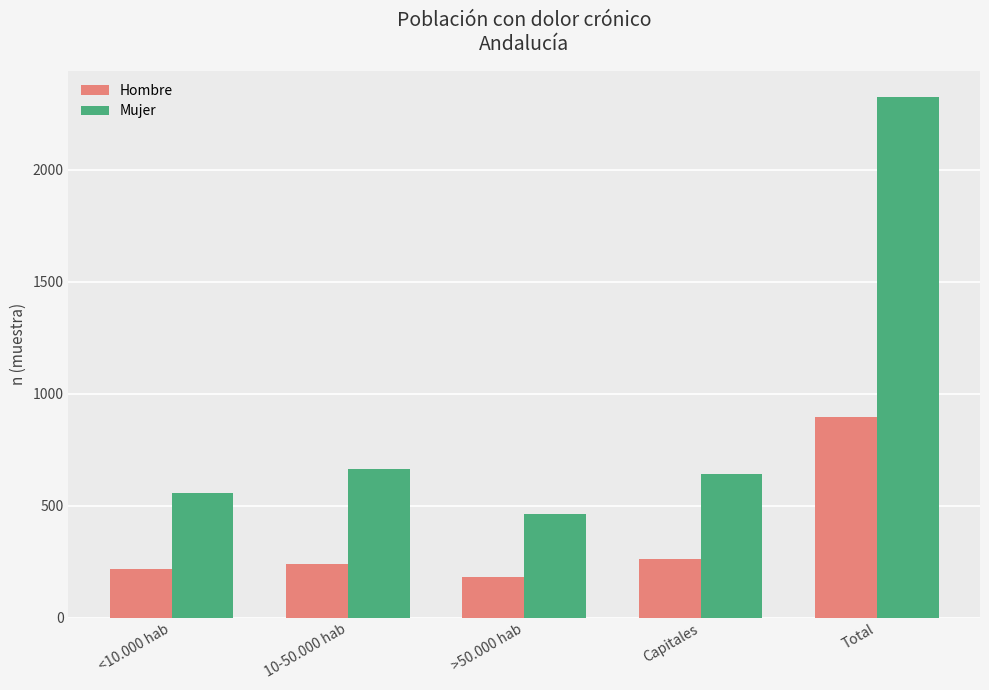

At which label is Hombre closest to 539?

Capitales